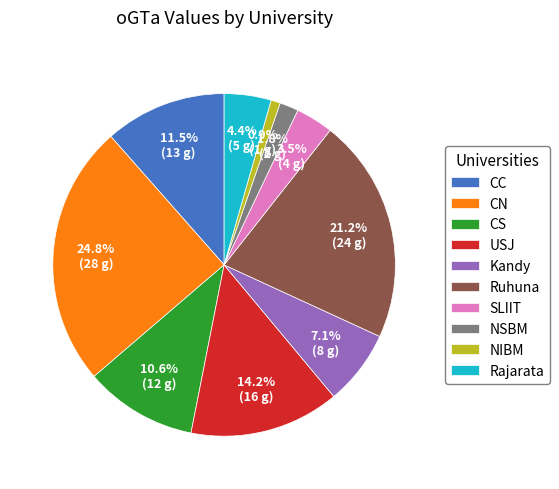

What is the ratio of the value at USJ to the value at CC?

1.2